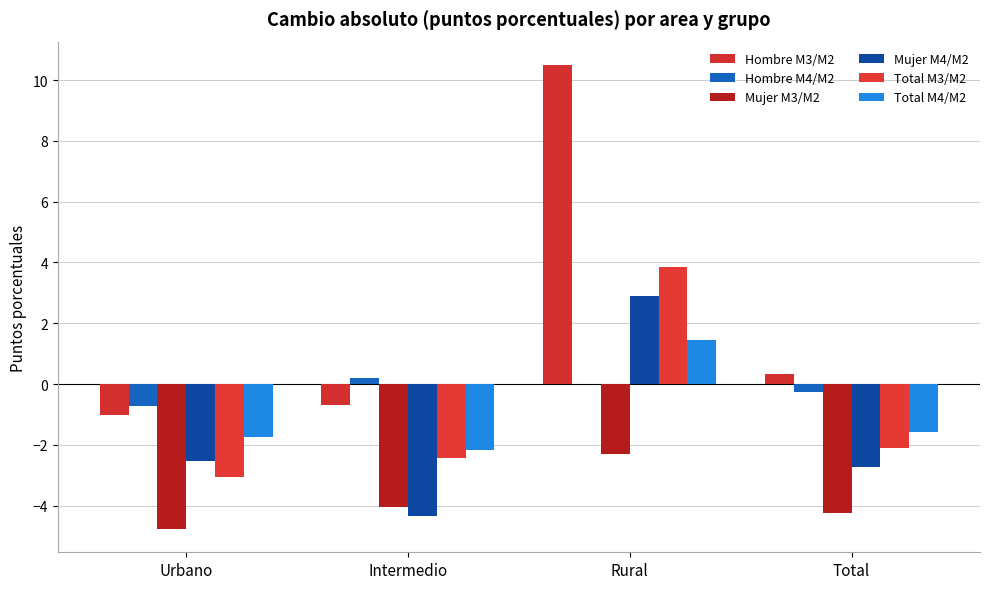

The value of Mujer M4/M2 at Urbano is -2.5. True or false?

True